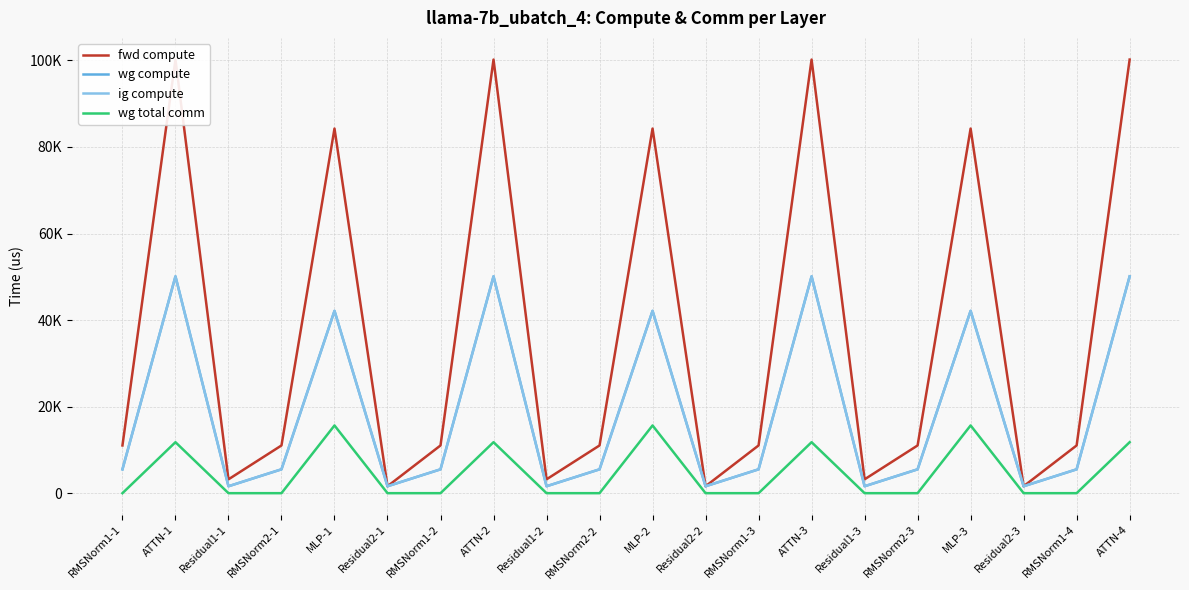

True or false: wg total comm and wg compute intersect in this chart.

False